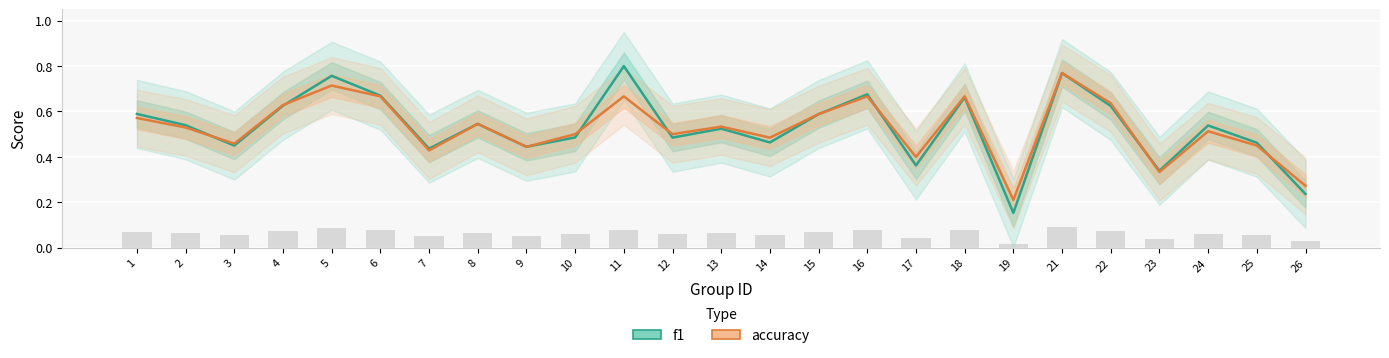

The value of accuracy at 21 is 0.2. True or false?

False